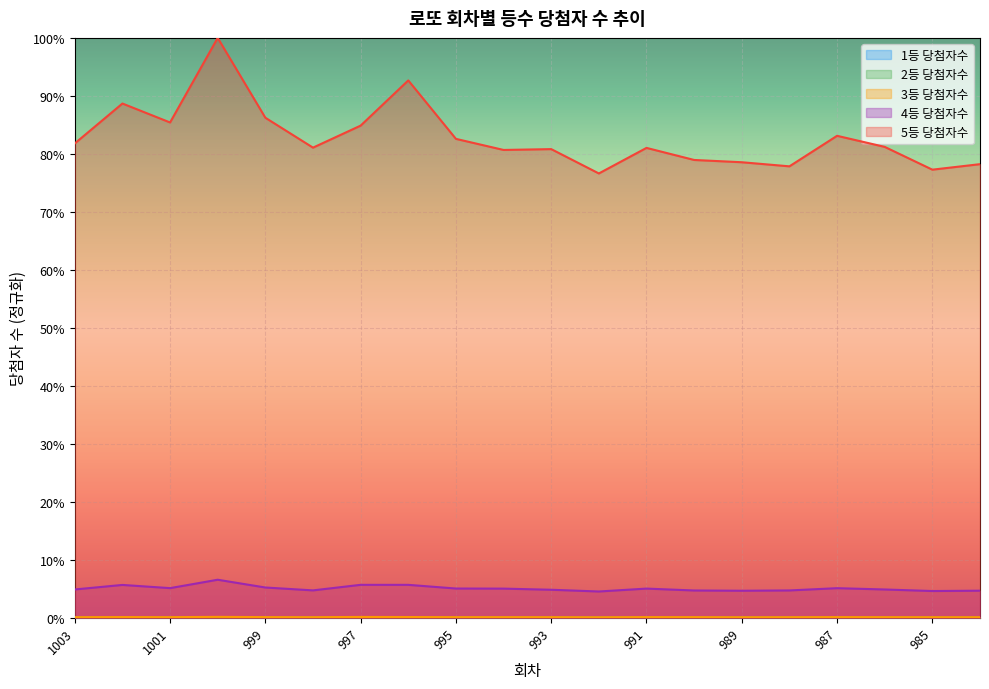

What value does the 4등 당첨자수 series have at 995?

0.1